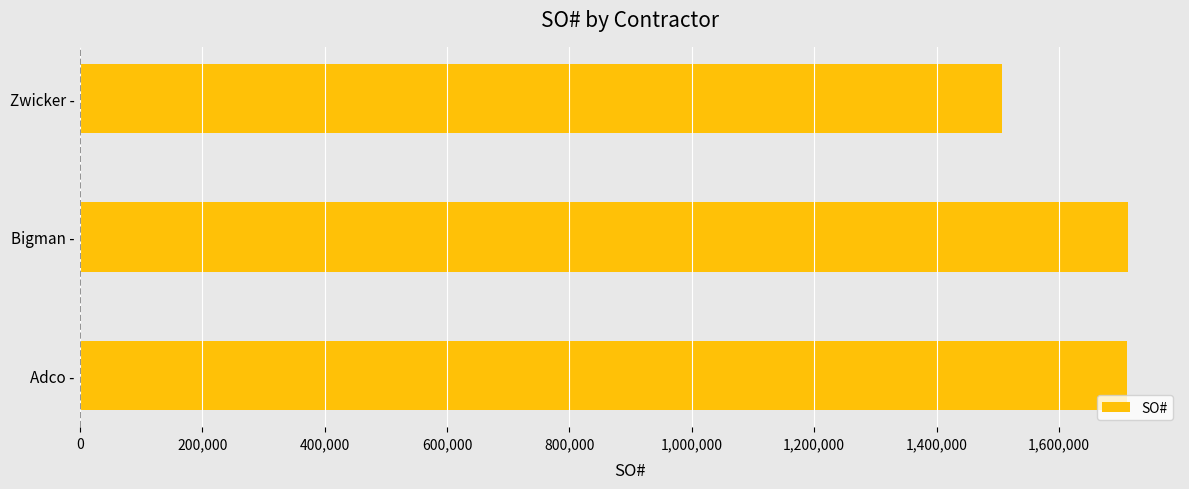

At which category does the chart reach its minimum across all series?

Zwicker -